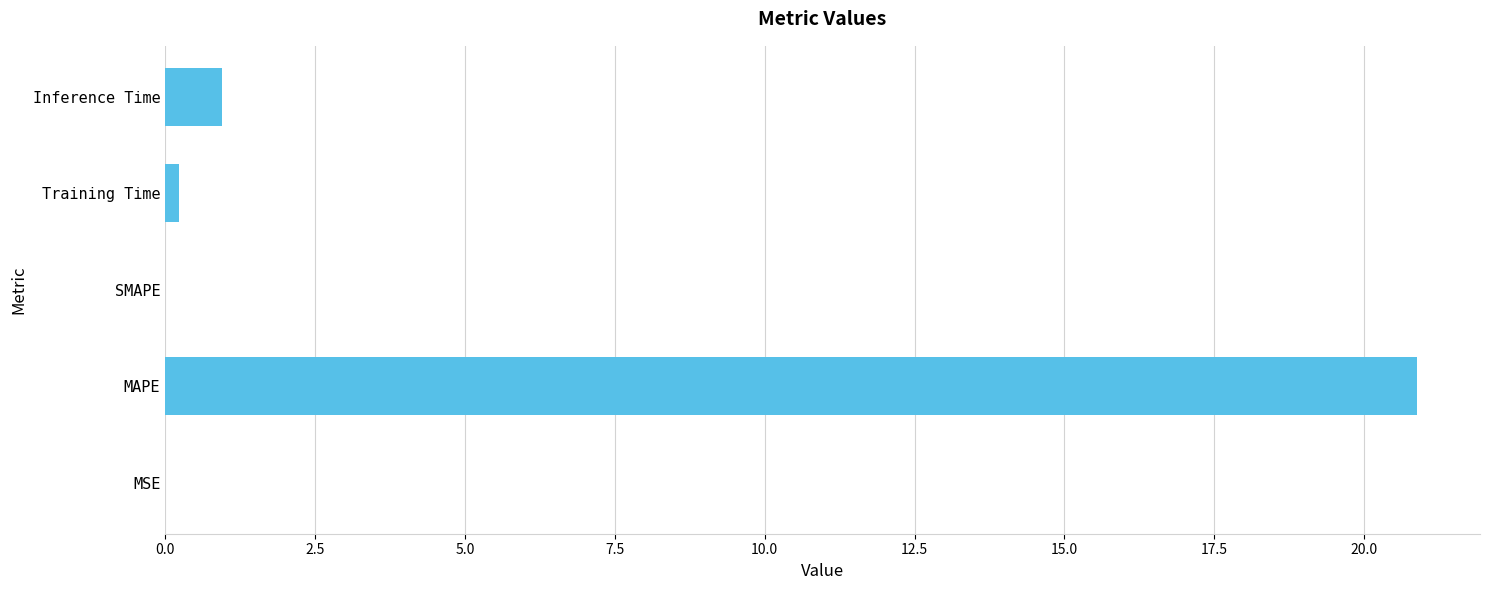

What is the sum of the values at Inference Time and MAPE?

21.8